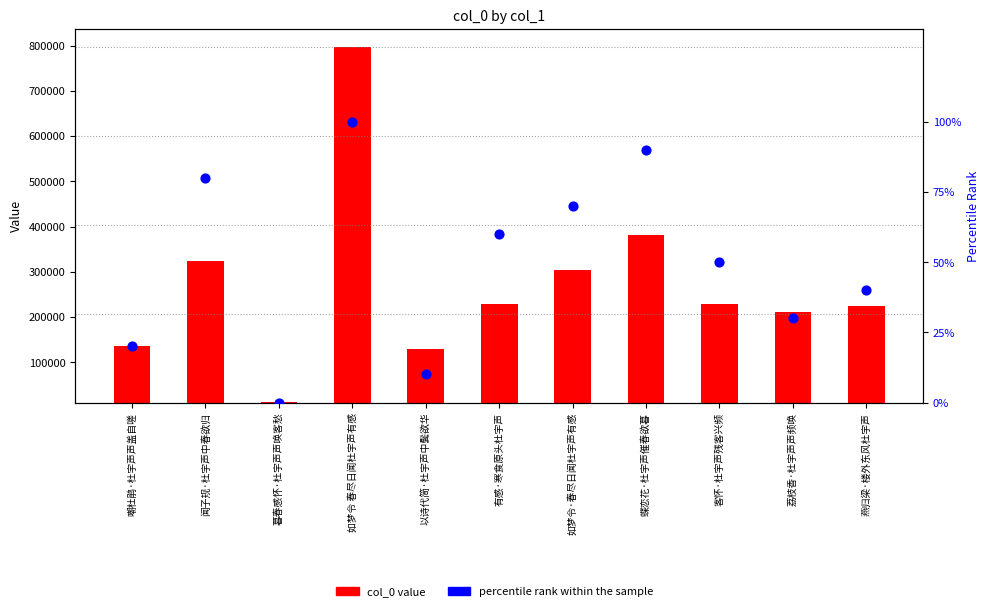

Which series contains the highest Y value?

col_0 value